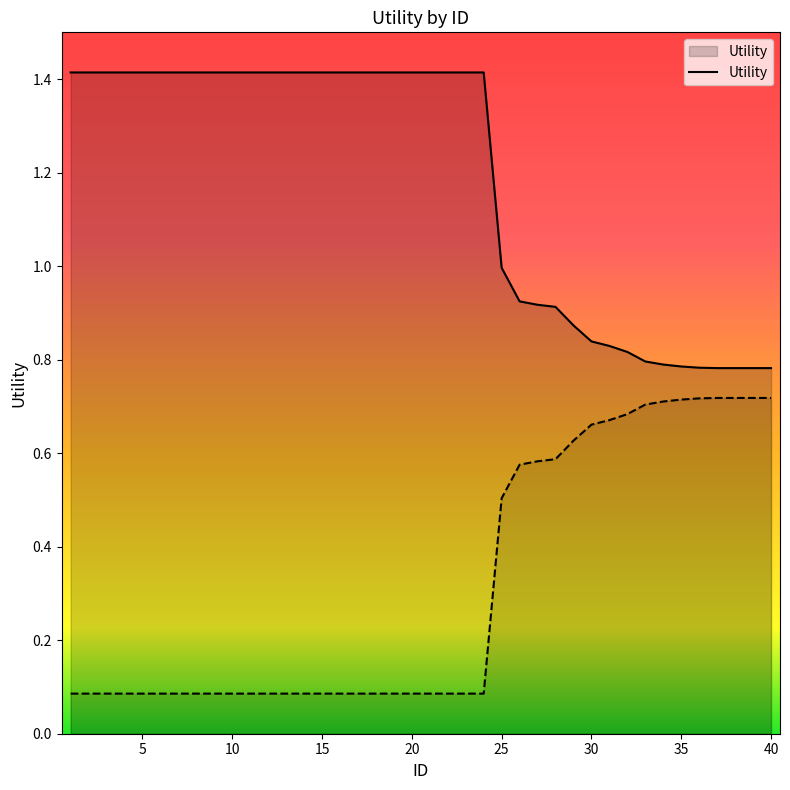

Rank the categories by value from lowest to highest.

37, 38, 39, 40, 36, 35, 34, 33, 32, 31, 30, 29, 28, 27, 26, 25, 1, 2, 3, 4, 5, 6, 7, 8, 9, 10, 11, 12, 13, 14, 15, 16, 17, 18, 19, 20, 21, 22, 23, 24